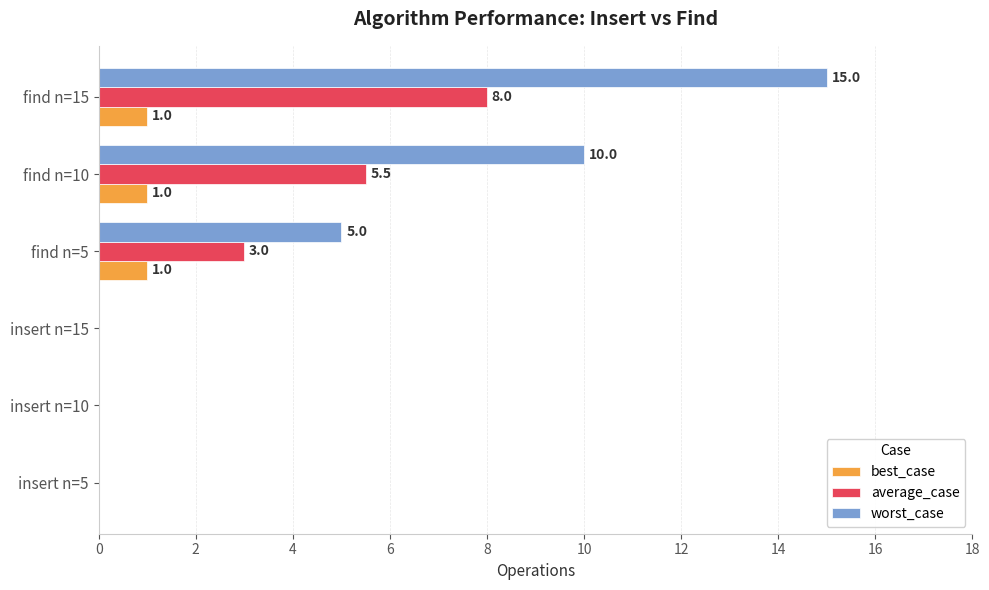

Which series changed the most between insert n=10 and find n=10?

worst_case